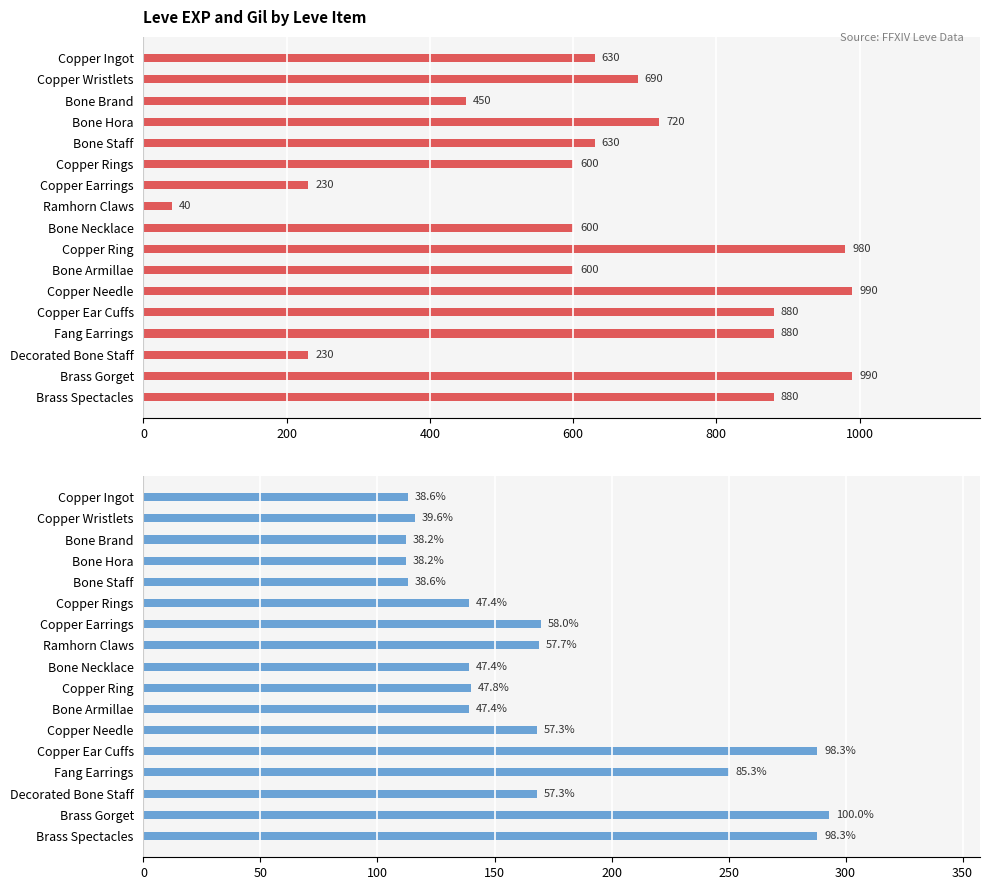

The Leve Gil series shows 59 at Copper Ear Cuffs. True or false?

False